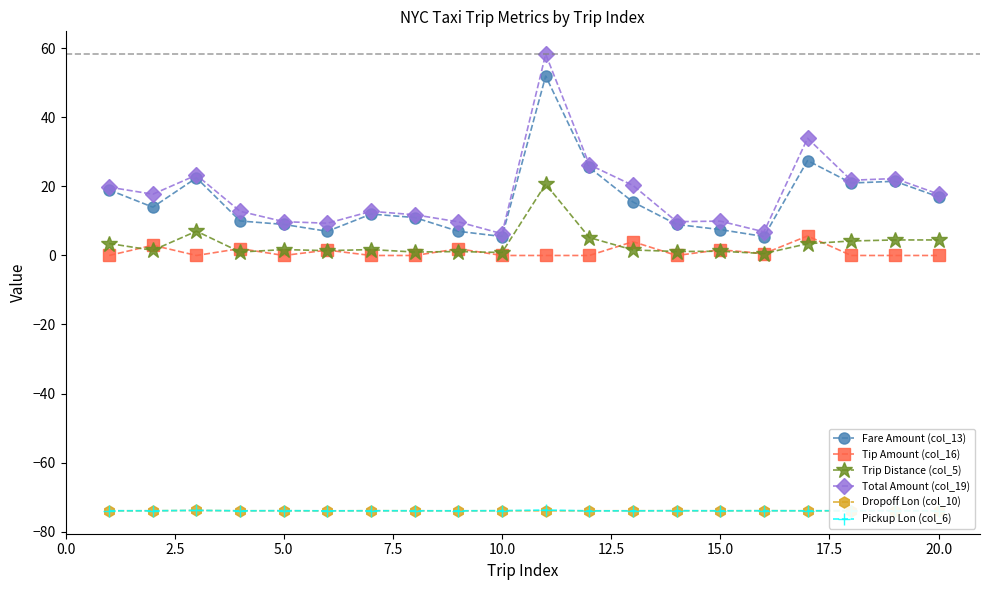

Count the number of categories in the chart.

20